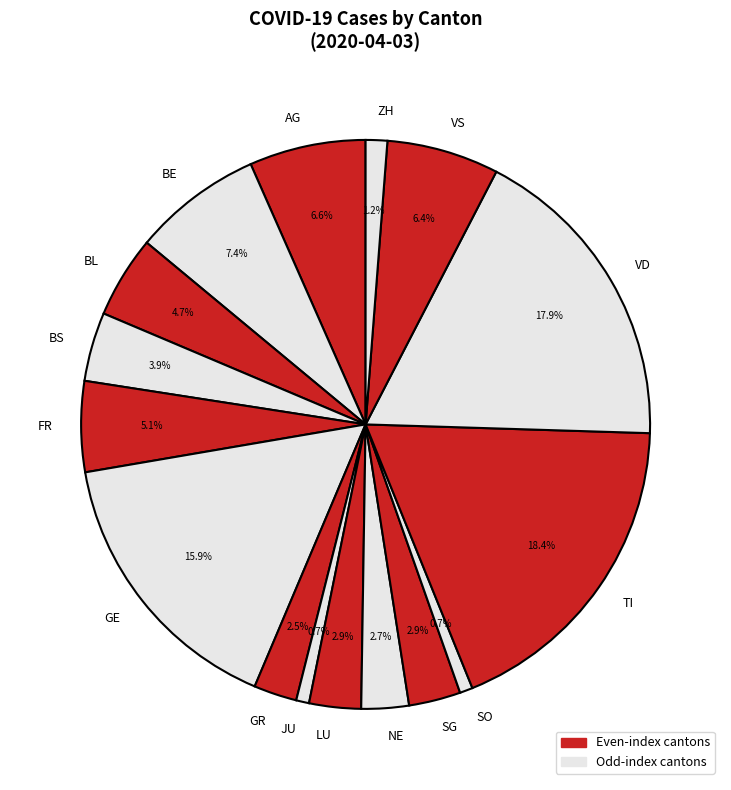

Is there a majority slice in this chart?

No